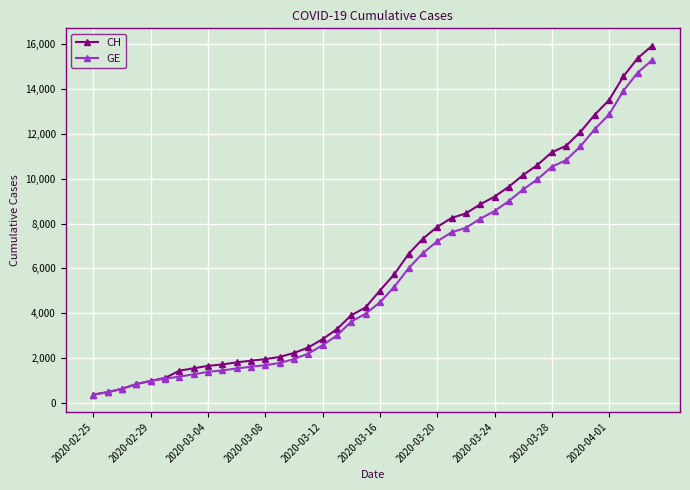

List the series in order of their overall mean, lowest first.

GE, CH